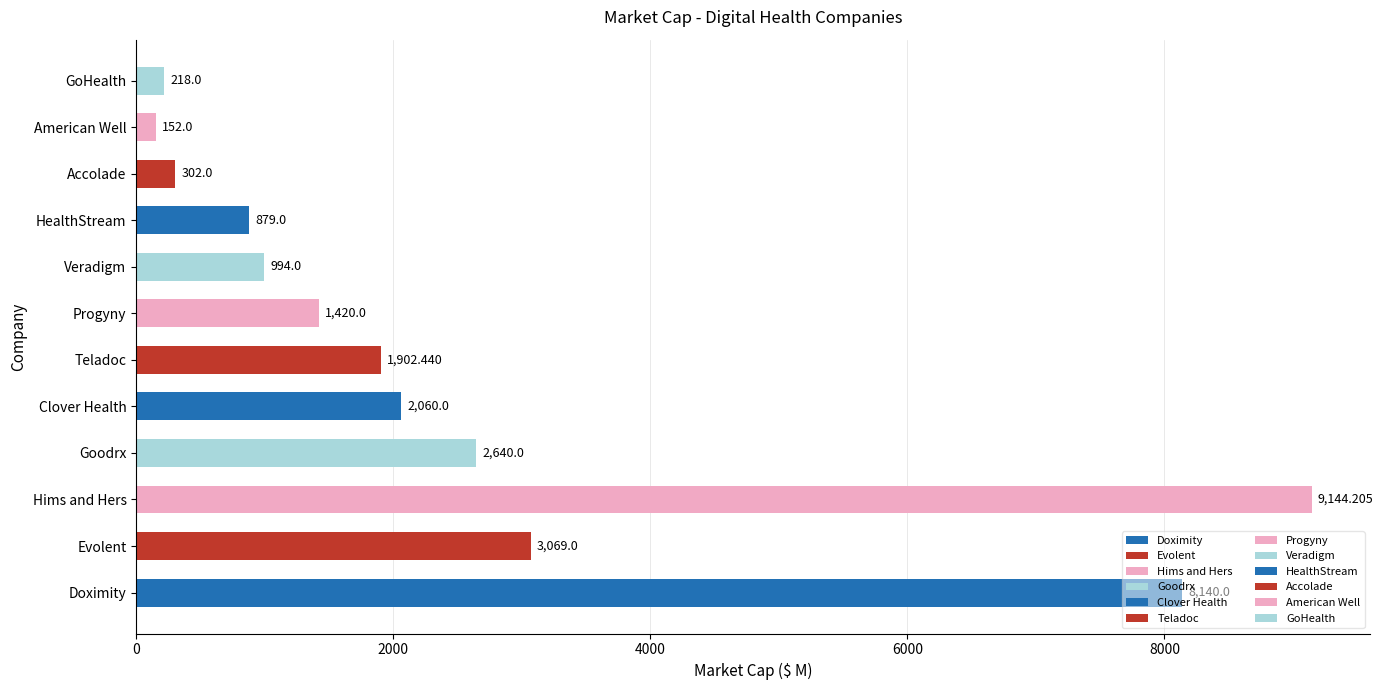

How many bars are there in total?

12